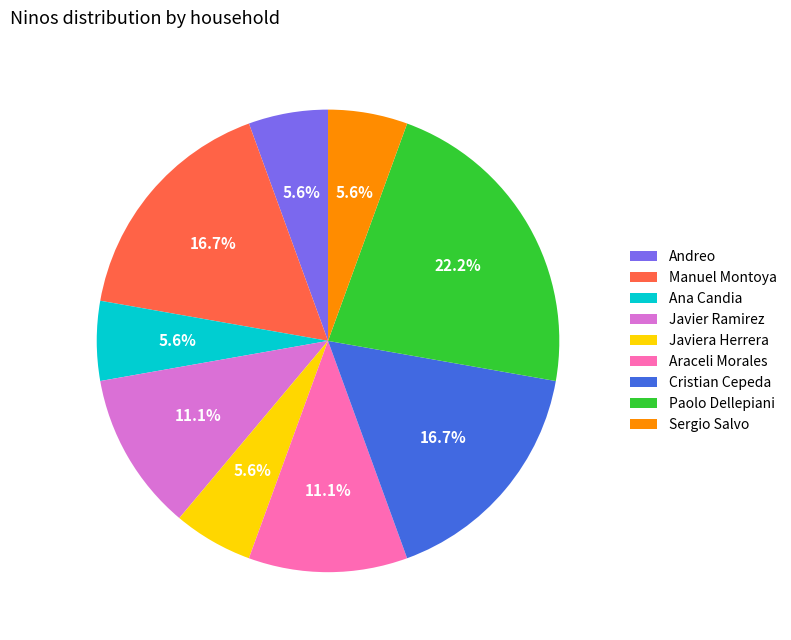

Which category has the biggest portion of the pie?

Paolo Dellepiani